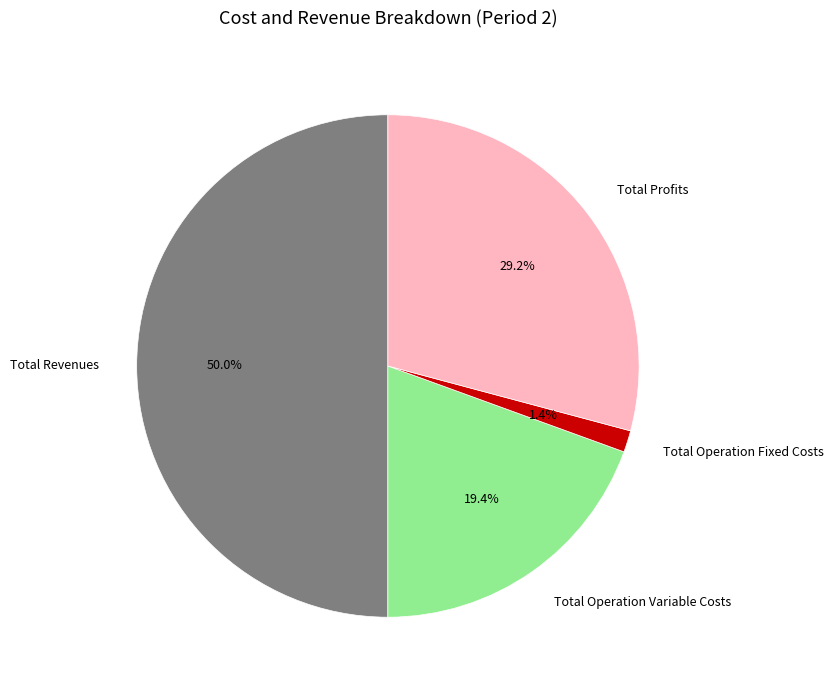

What is the largest slice in the pie chart?

Total Revenues